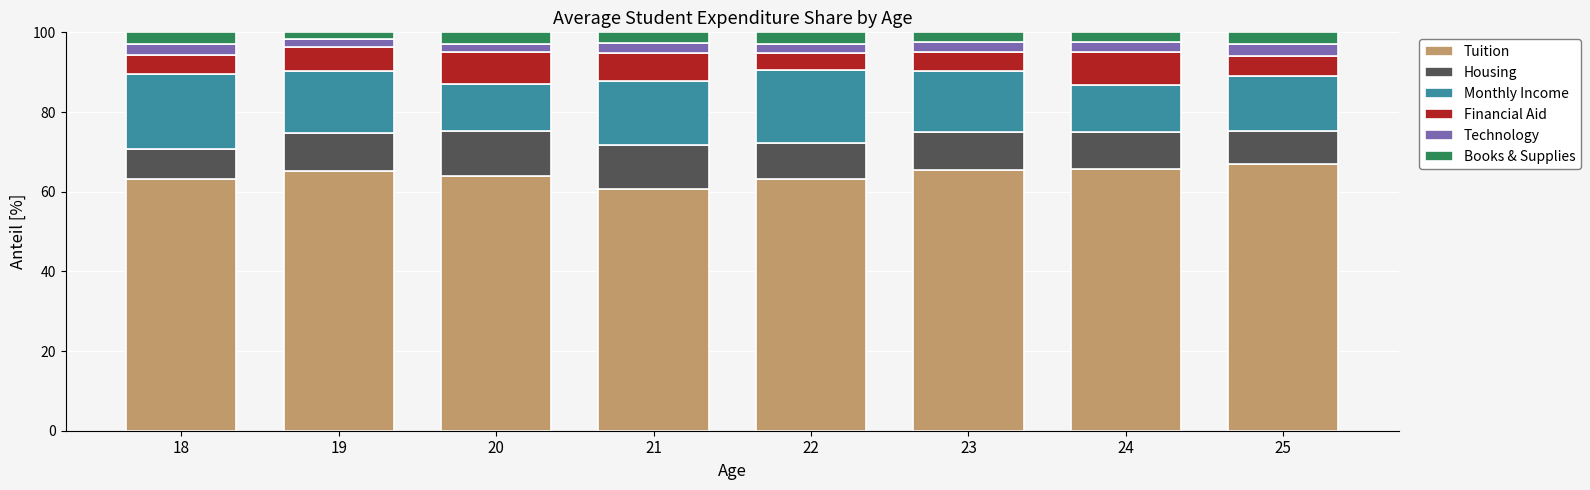

What is the total value across all series at 23?

100.0